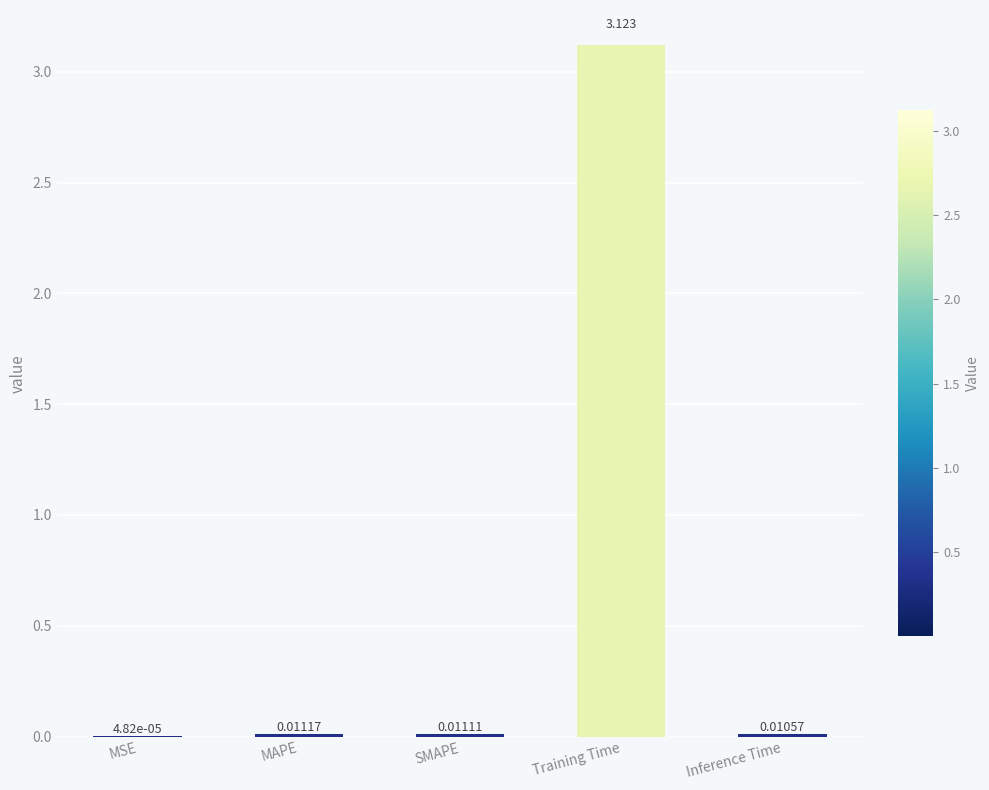

Where is the data nearest to the value 1?

MAPE